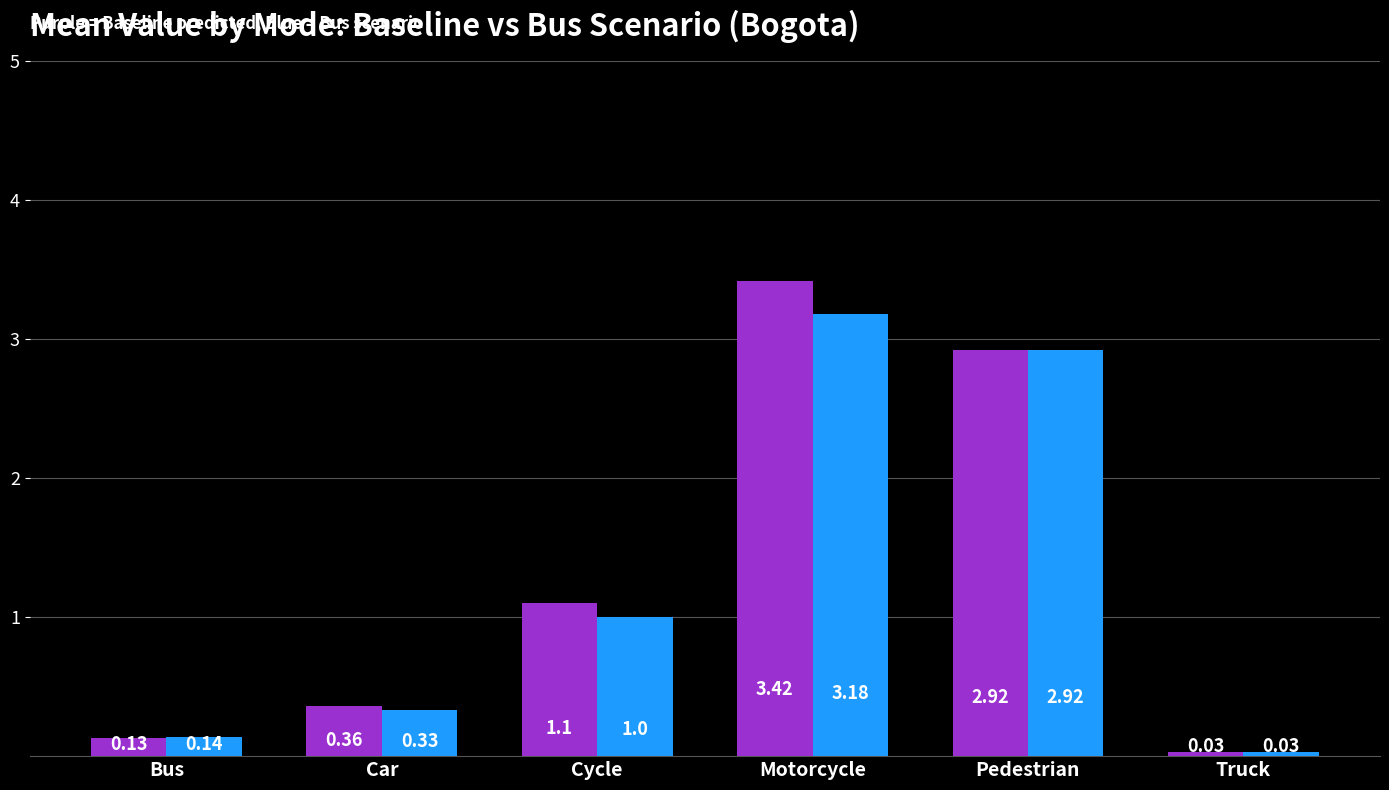

How many series are shown in this chart?

2